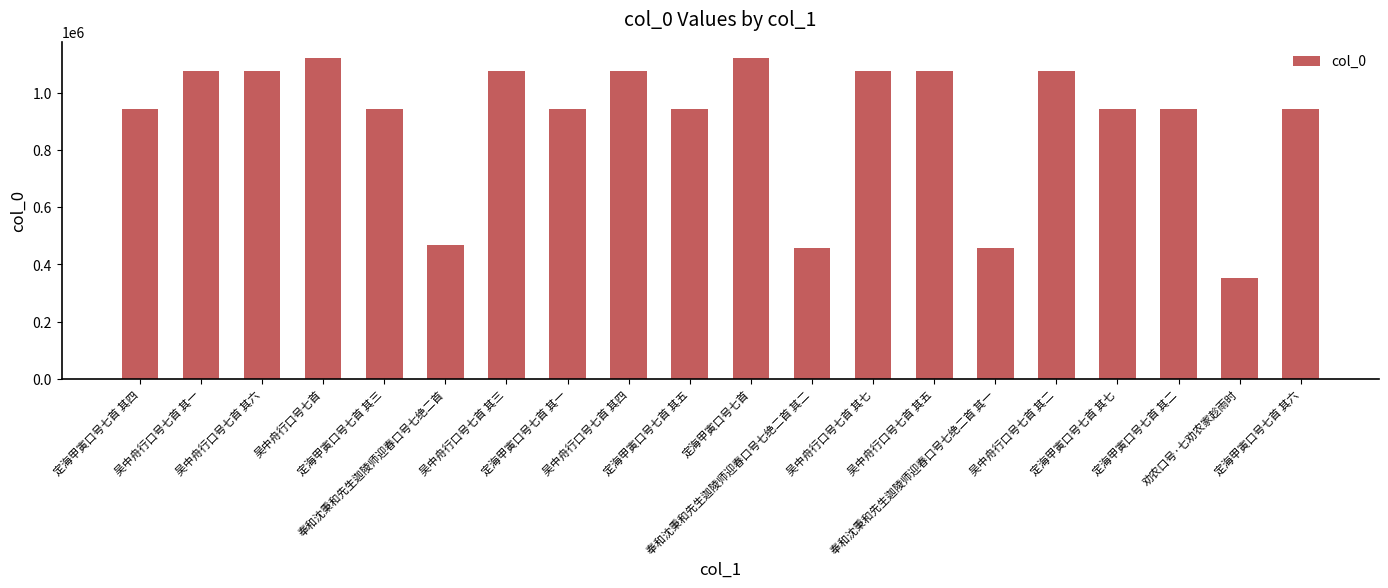

What is the maximum value shown in the chart?

1120863